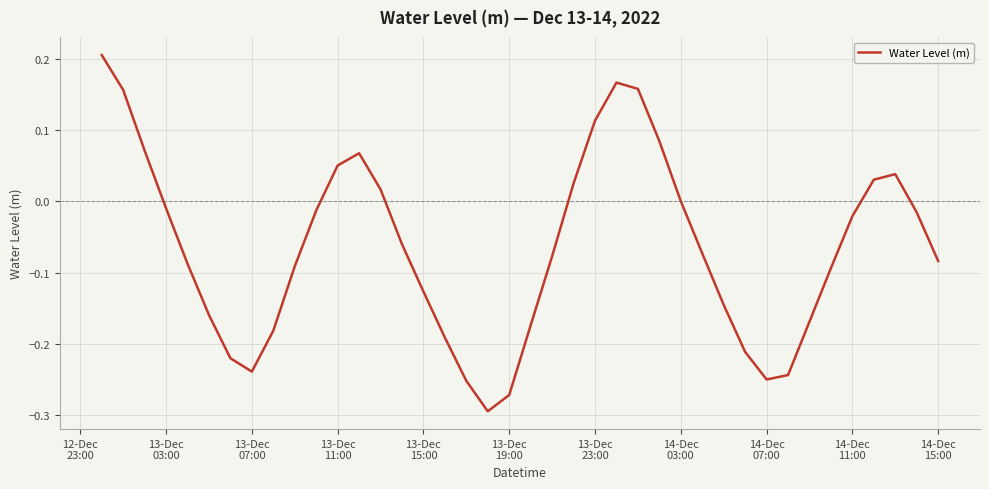

How many lines are shown in the chart?

1